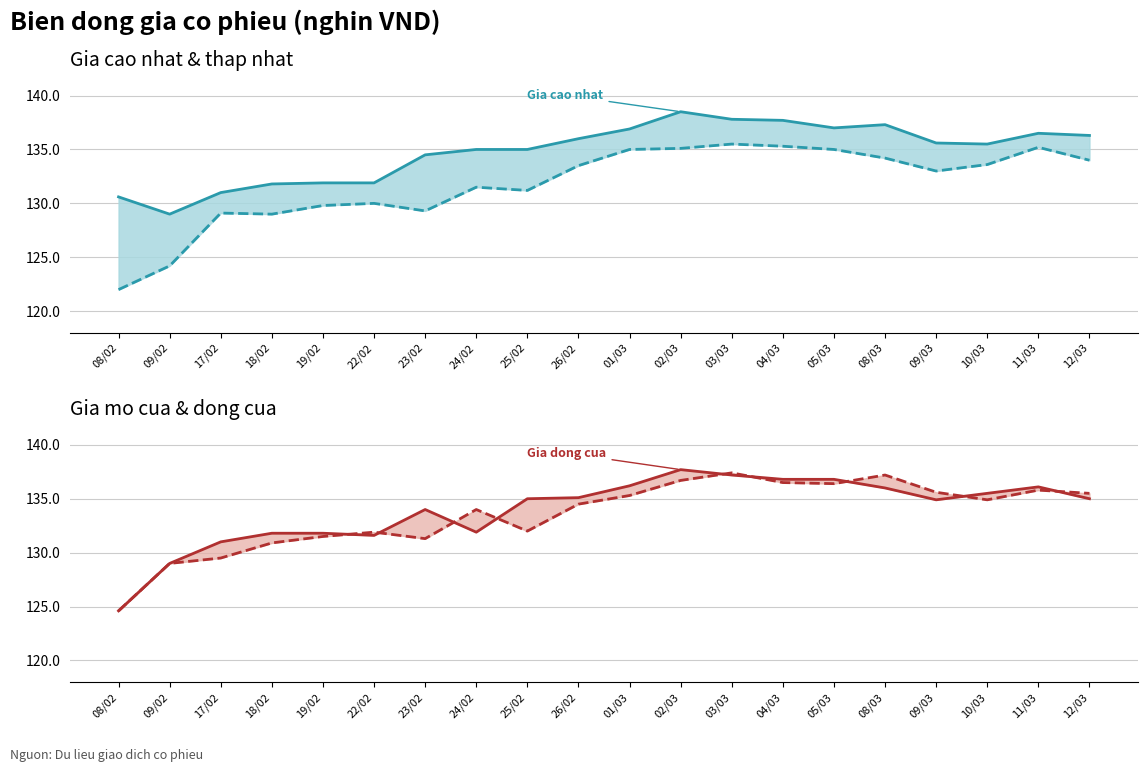

What value does the Gia thap nhat series have at 18/02?

129.0